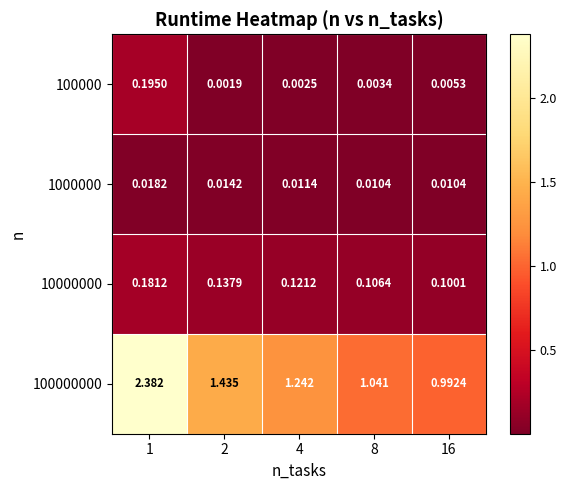

Is the value of 100000 at 2 greater than the value of 100000000 at 4?

No